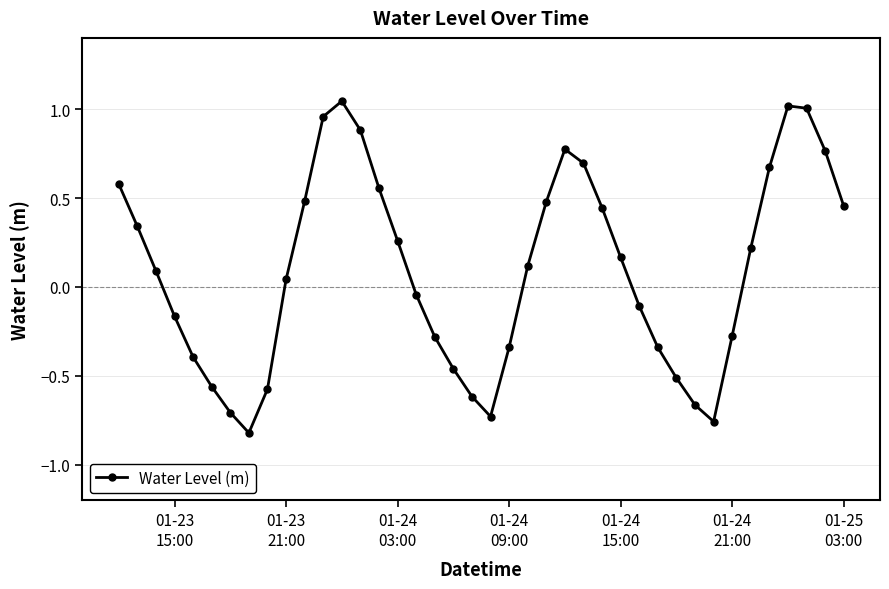

What is the value of the 3rd point from the left?

0.1